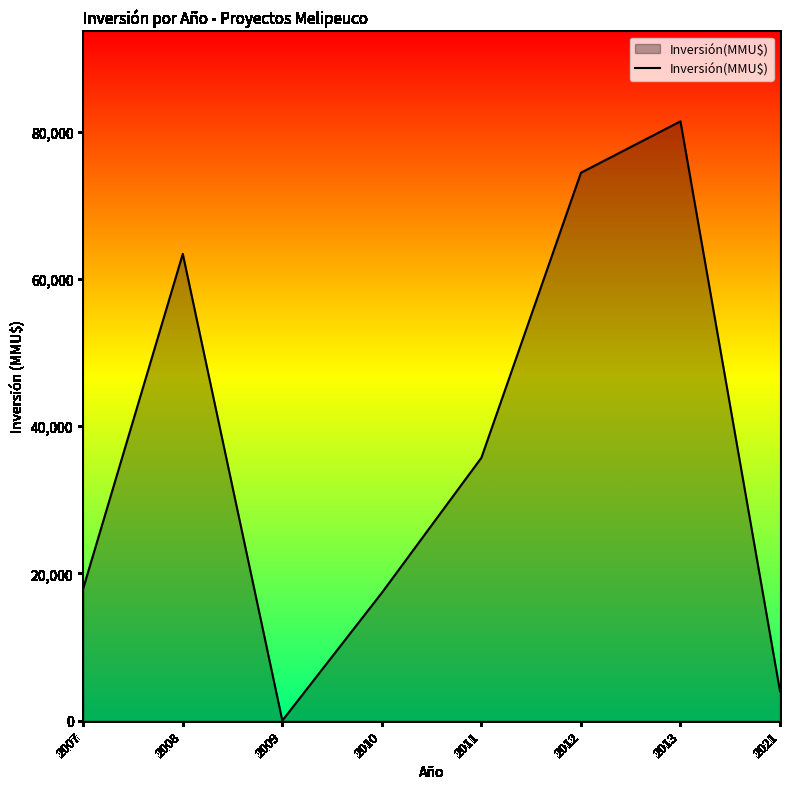

Where is the data nearest to the value 40711?

2011